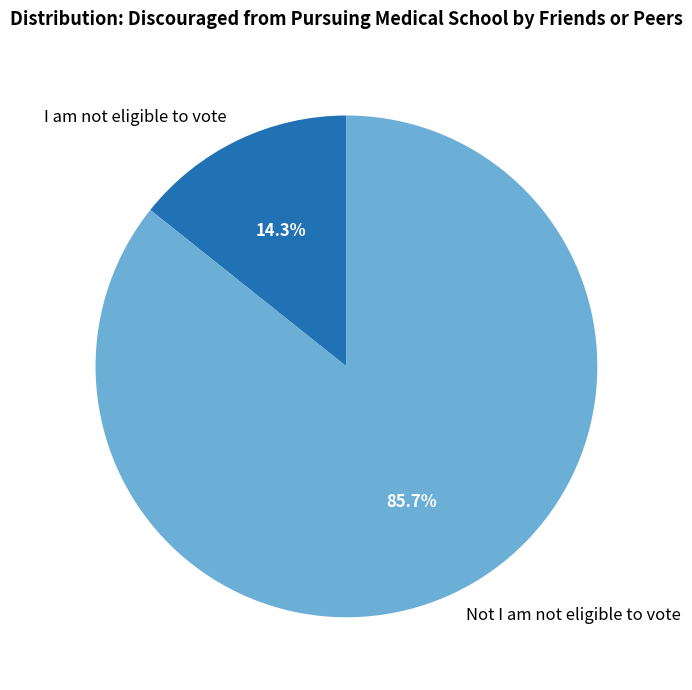

Which has a higher value, Not I am not eligible to vote or I am not eligible to vote?

Not I am not eligible to vote